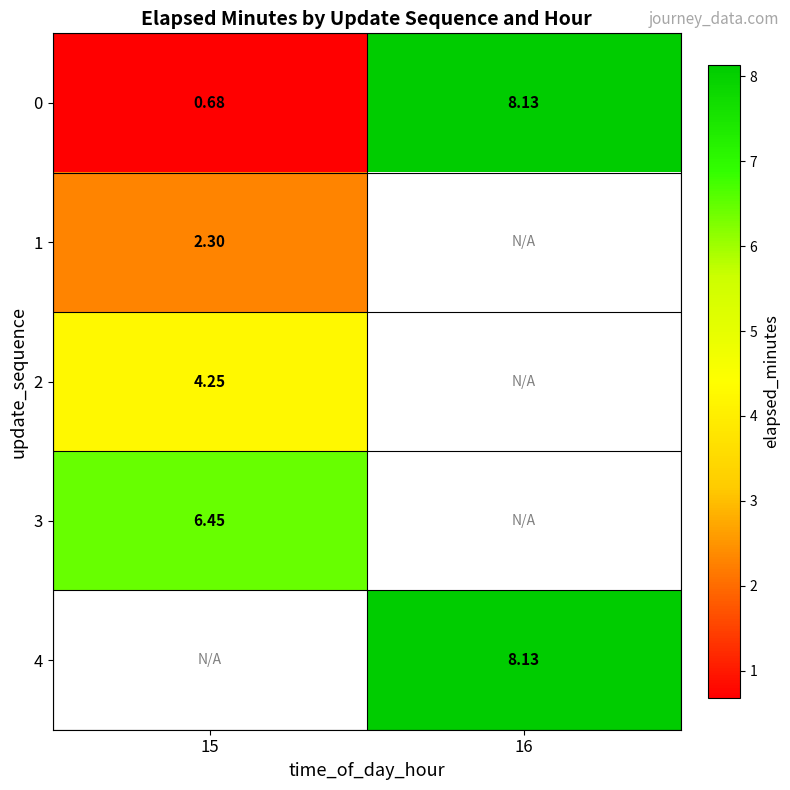

Is the value of 1 at 15 greater than the value of 0 at 15?

Yes